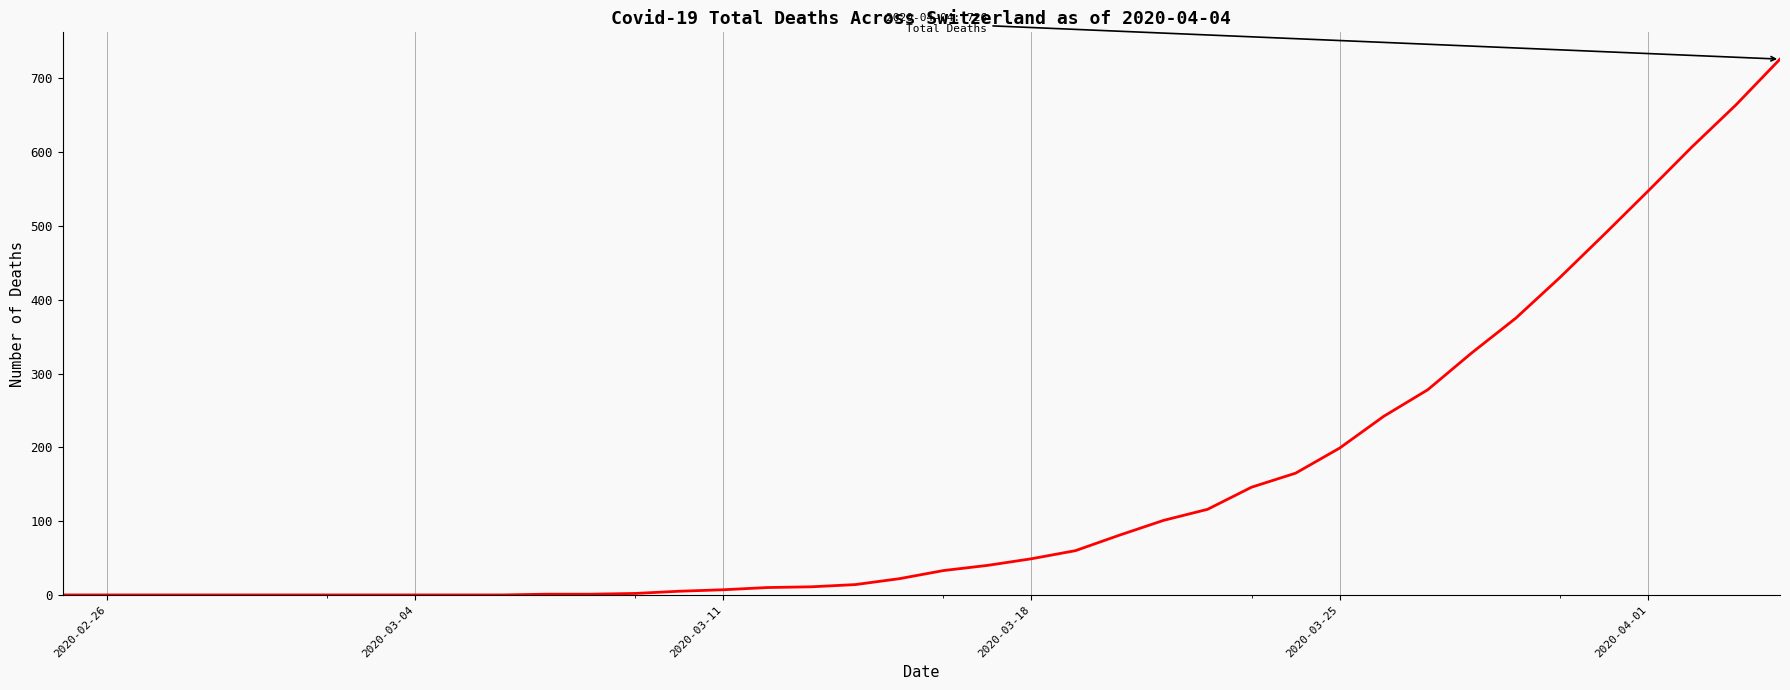

What is the greatest value displayed?

726